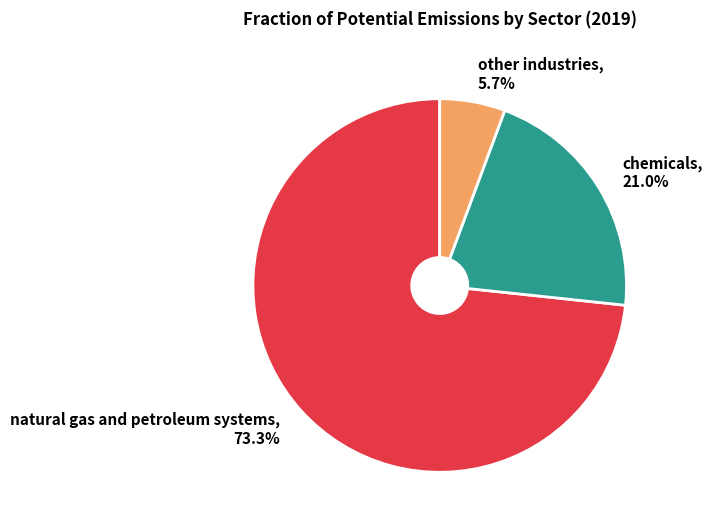

How many slices are in this pie chart?

3